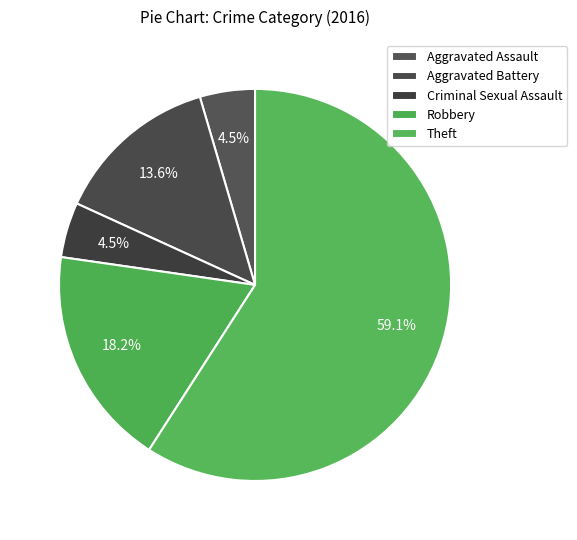

Which slice is the largest?

Theft